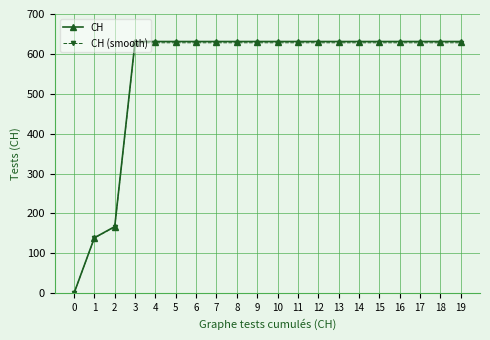

Which series has the widest spread of values?

CH